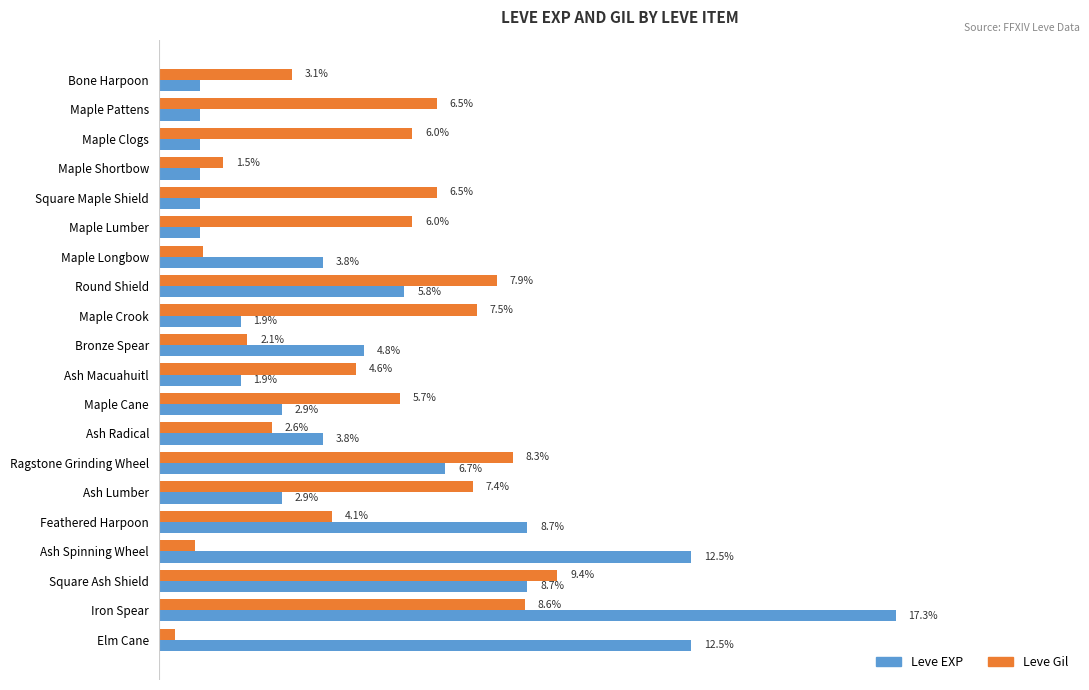

Which series changed the most between Ash Macuahuitl and Ragstone Grinding Wheel?

Leve EXP